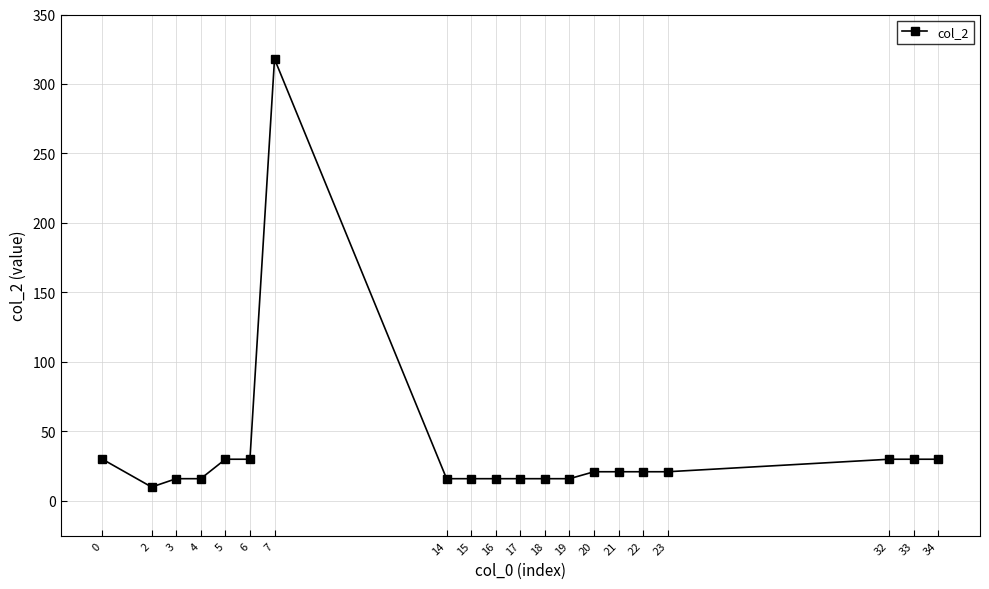

How many categories are shown in the chart?

20